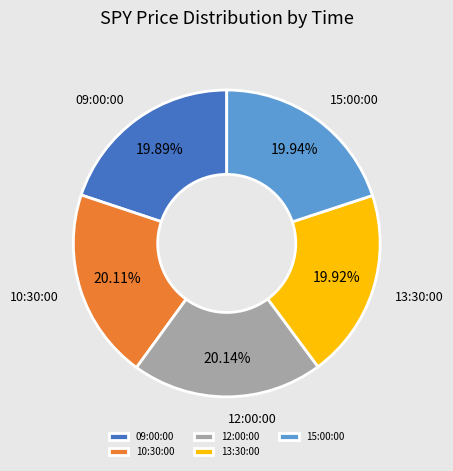

How many slices are in this pie chart?

5